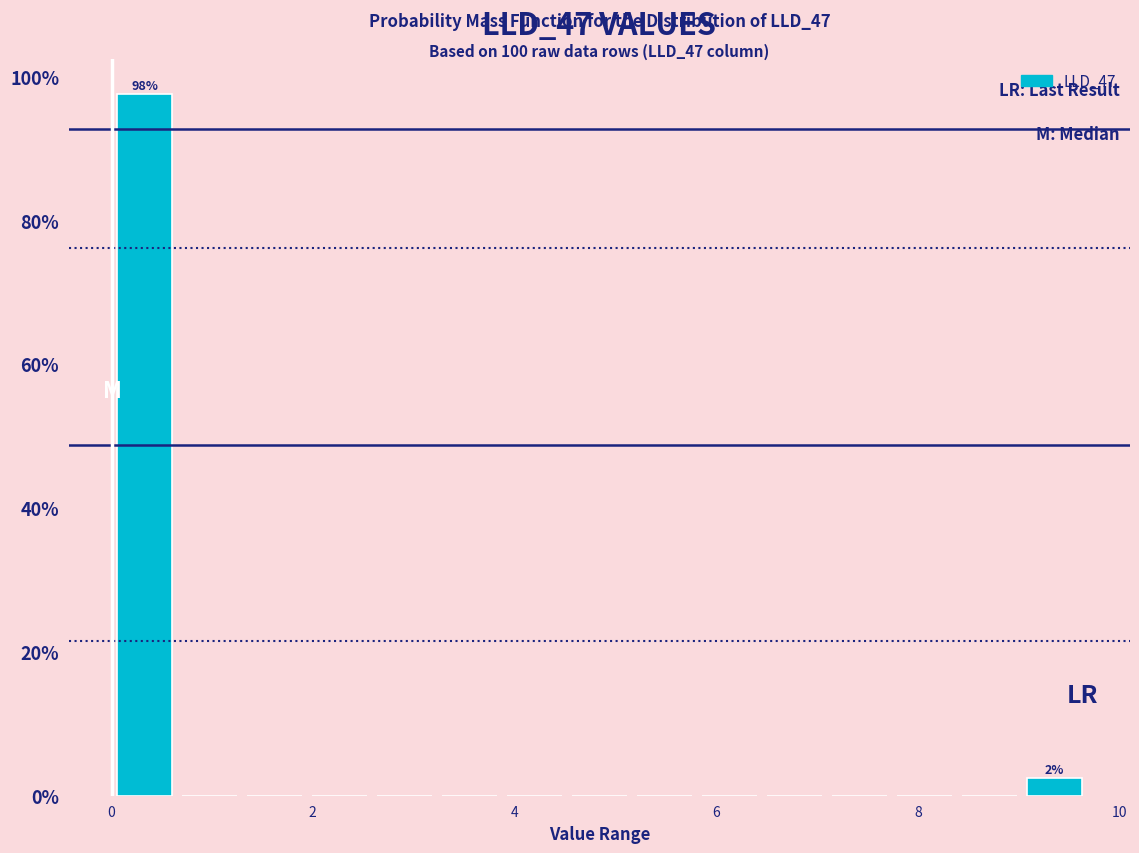

Around what value on the x-axis is the tallest bar? Give the approximate position of its centre, as read against the axis.

0.4